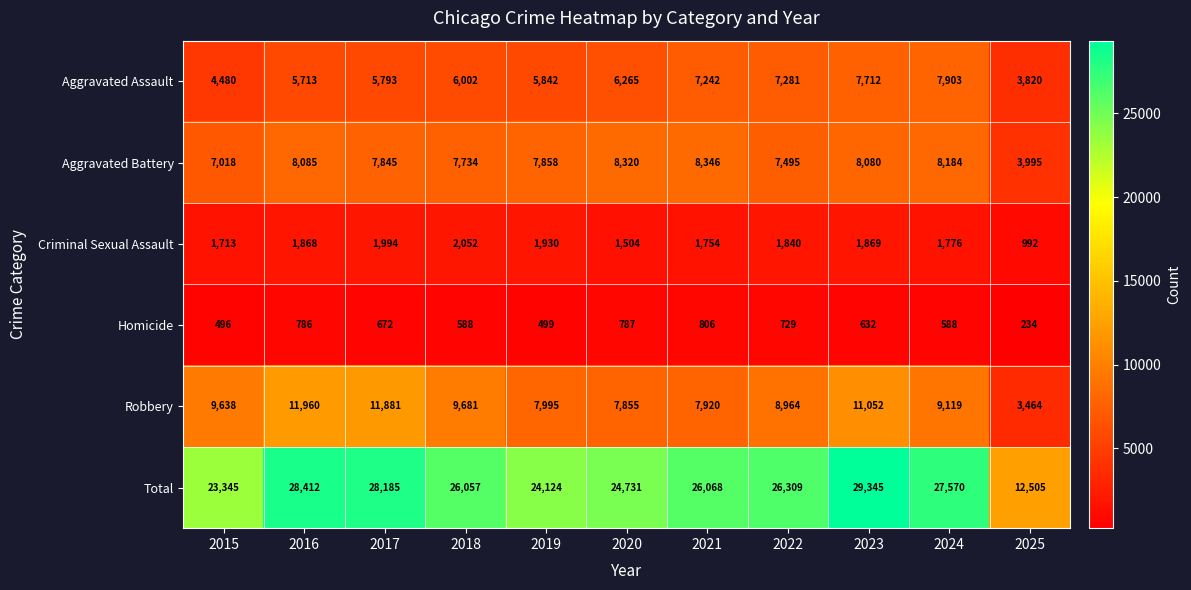

How many distinct data groups are displayed?

6